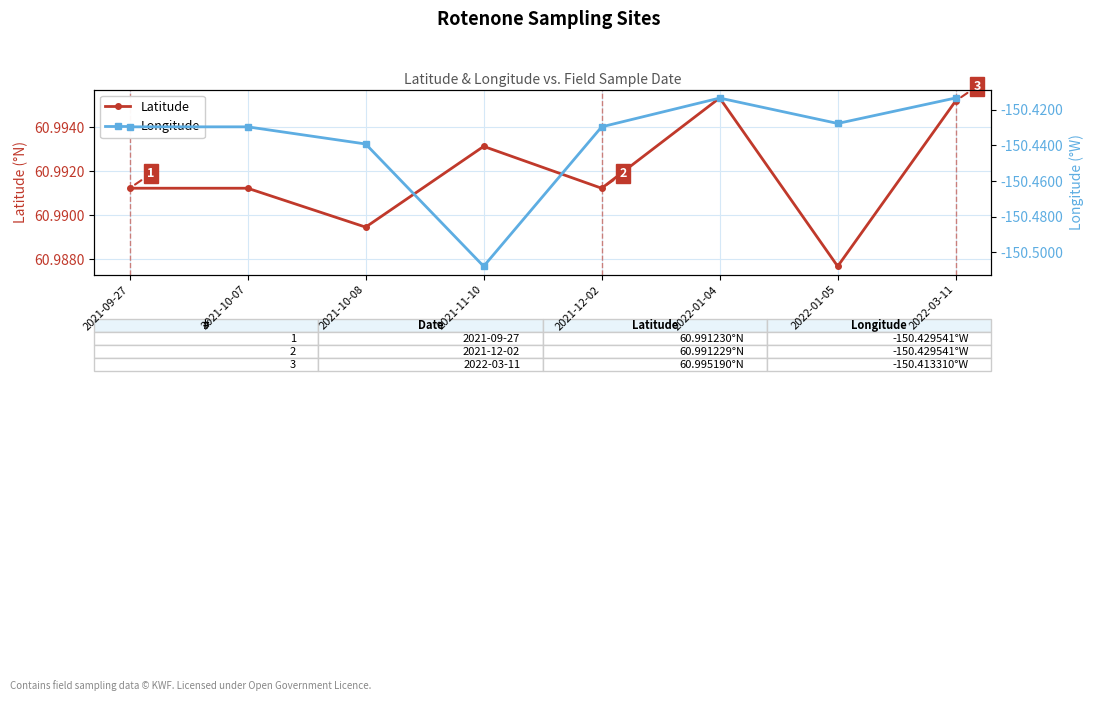

True or false: Longitude and Latitude intersect in this chart.

False